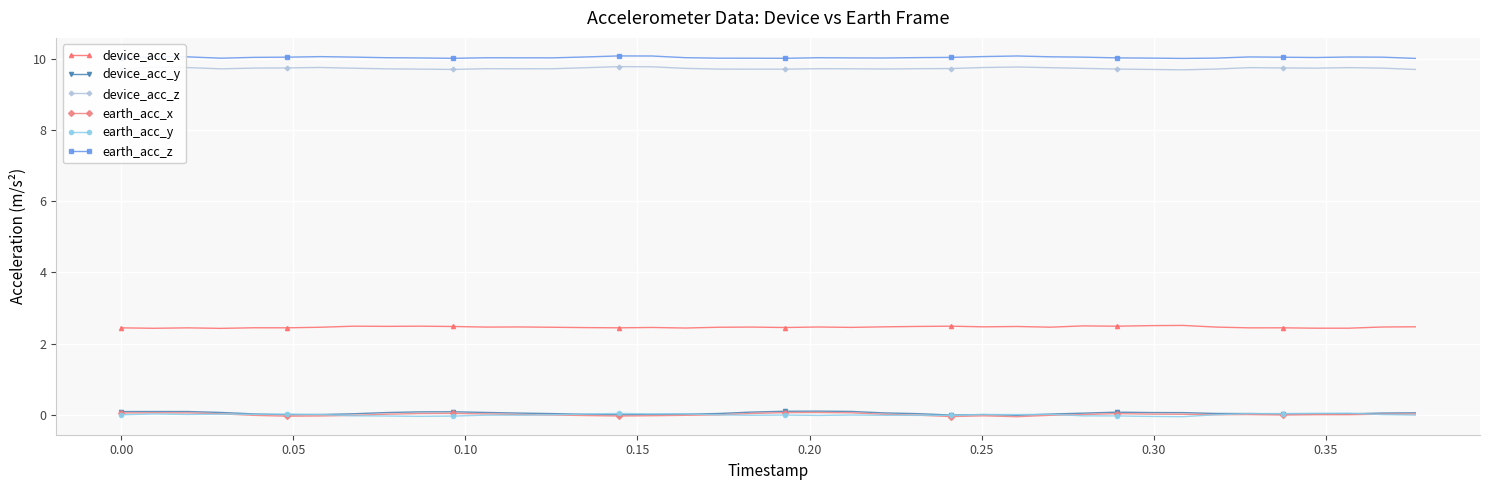

True or false: device_acc_x and device_acc_y intersect in this chart.

False